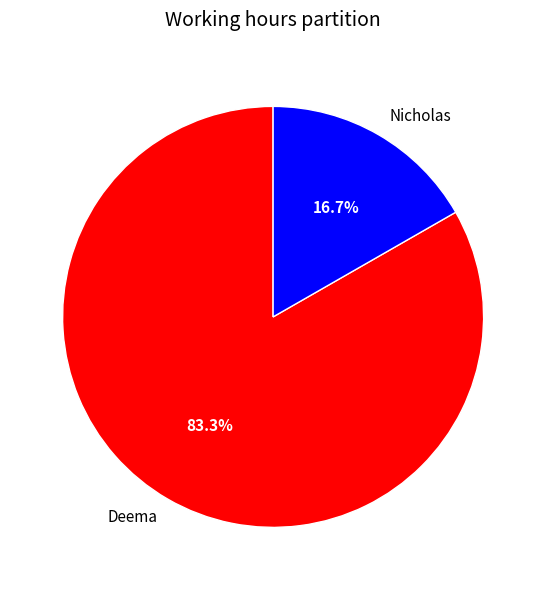

Is it true that Nicholas is 29% of the pie?

False